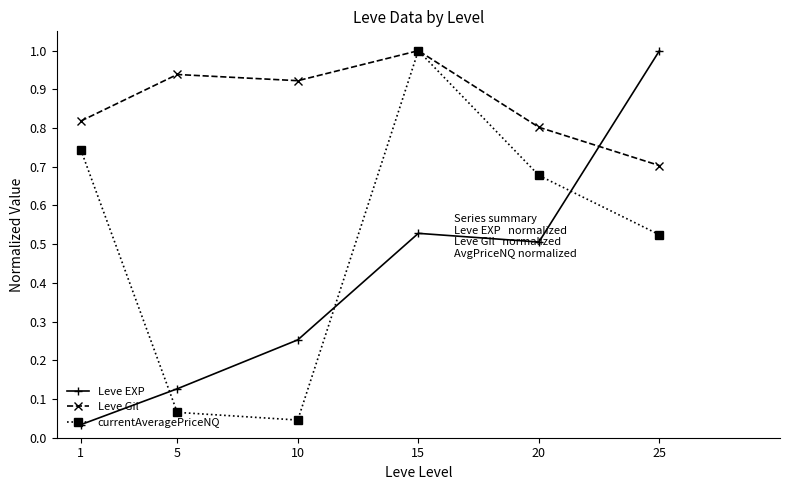

What are all the series names shown in the legend?

Leve EXP, Leve Gil, currentAveragePriceNQ